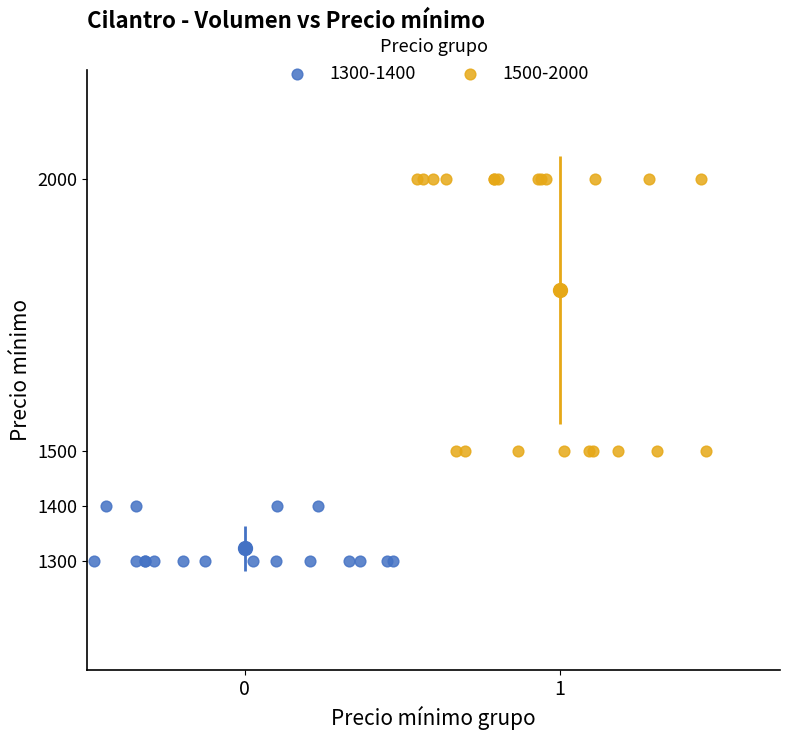

Which series reaches the minimum Y coordinate?

1300-1400